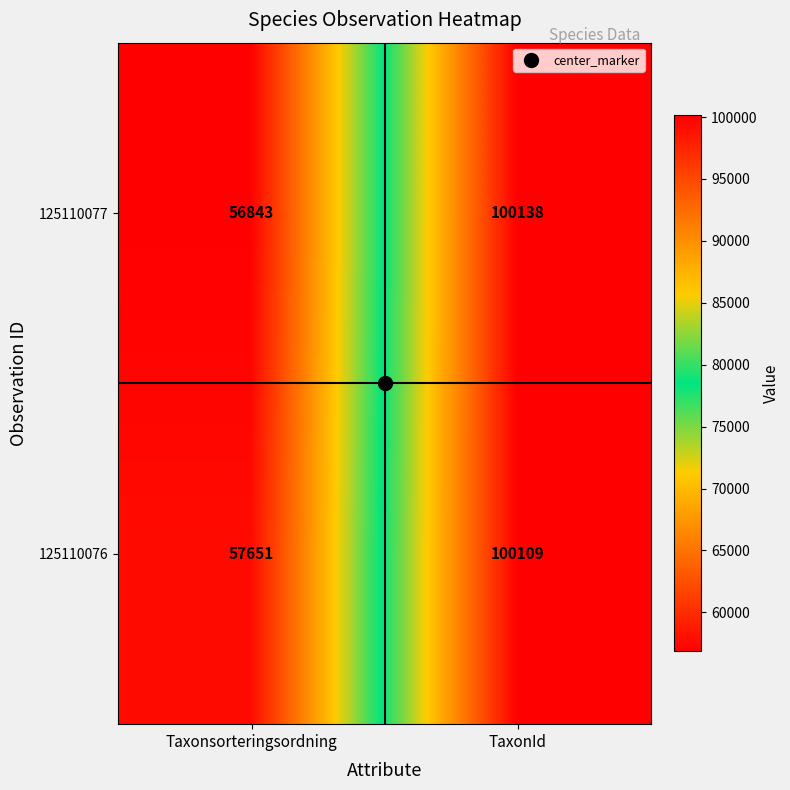

Which label corresponds to the smallest value in the chart?

Taxonsorteringsordning